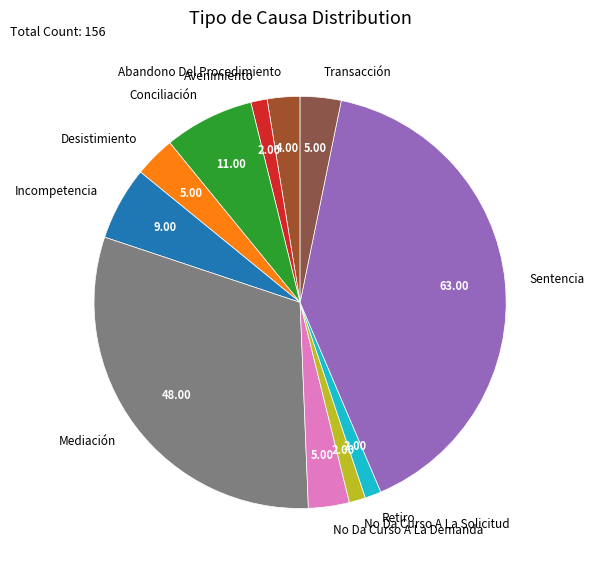

Do Retiro and Transacción together represent more than half of the pie?

No